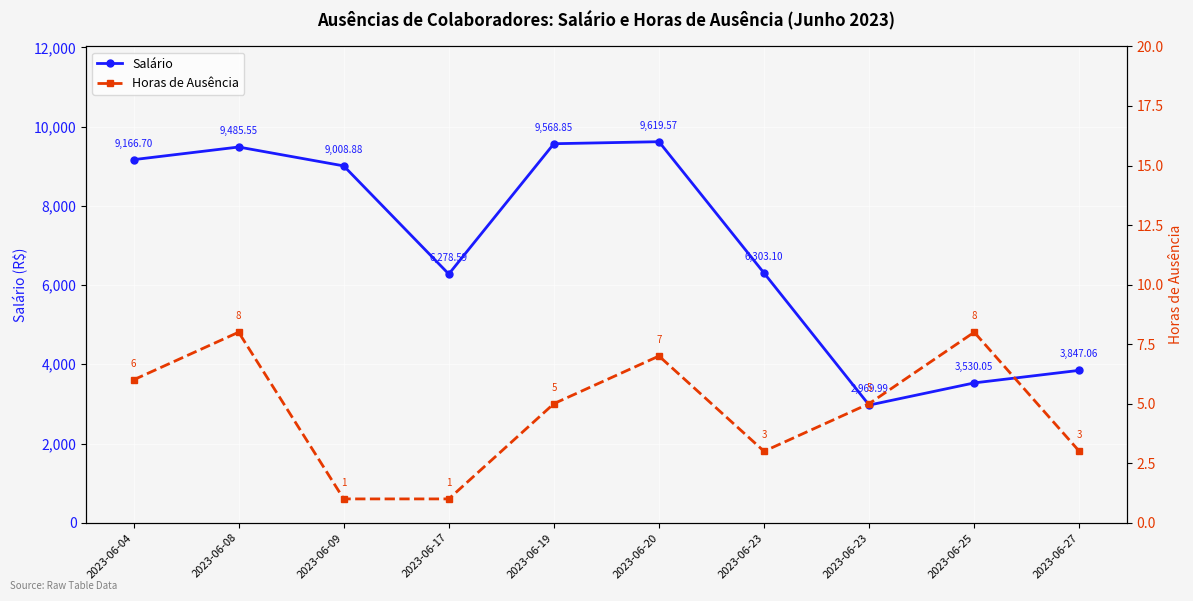

What is the average value of the Horas de Ausência series?

4.7